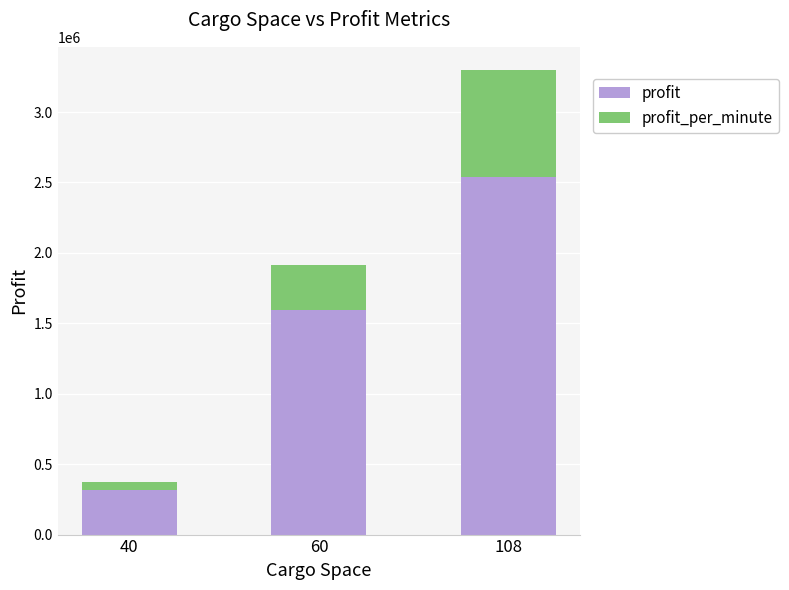

What is the average value of the profit series?

1482741.0